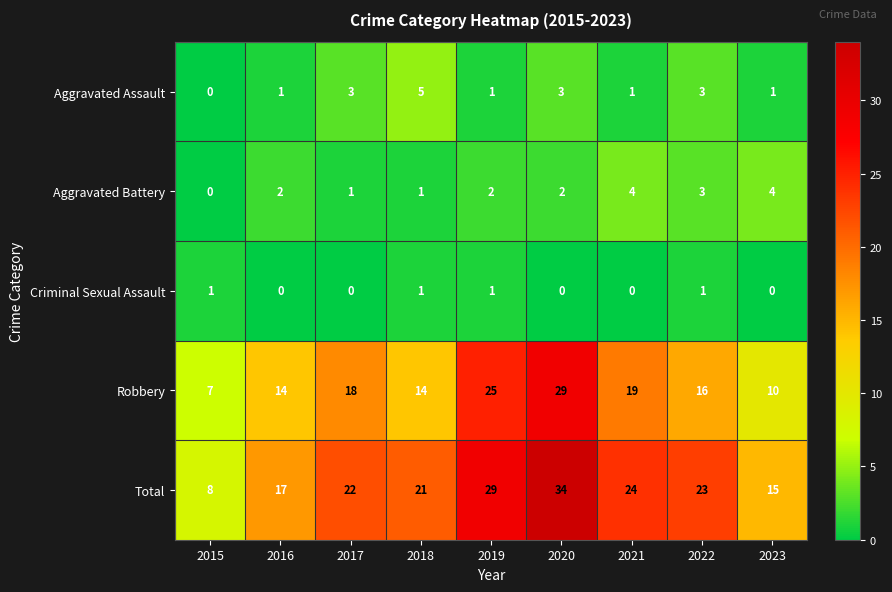

What is the total value across all series at 2016?

34